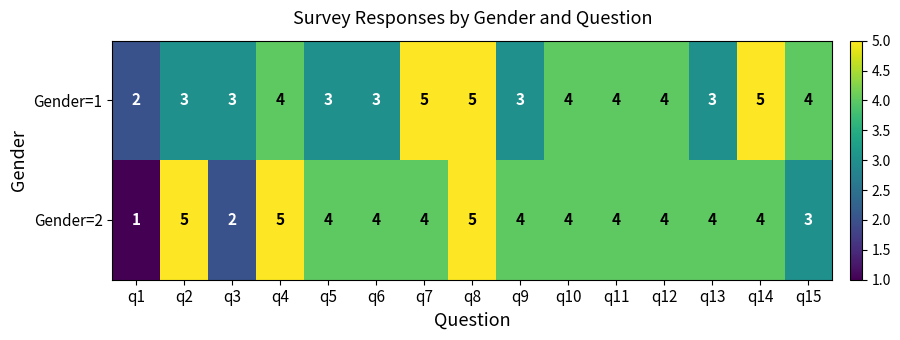

Reading left to right, what are all the values shown in this chart?

Gender=1: 2	3	3	4	3	3	5	5	3	4	4	4	3	5	4
Gender=2: 1	5	2	5	4	4	4	5	4	4	4	4	4	4	3